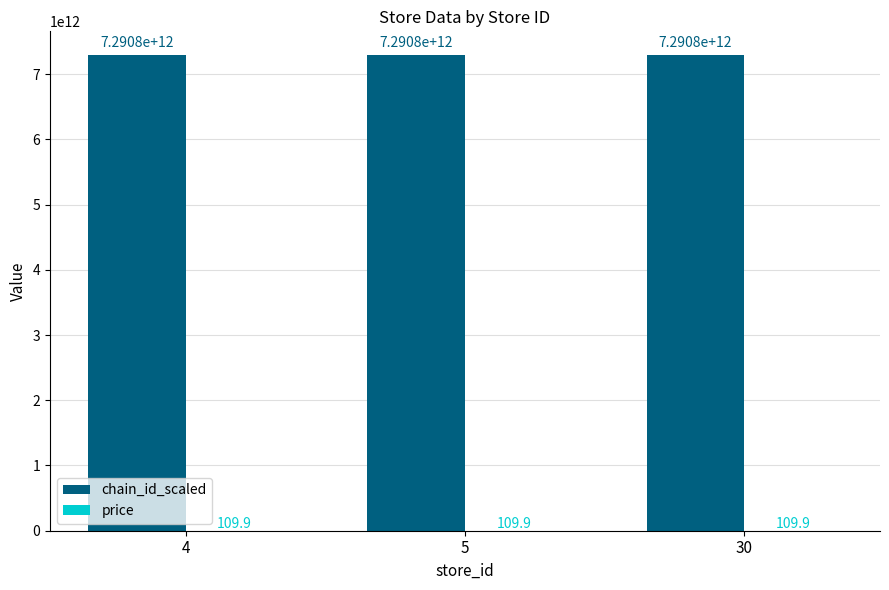

Which series has the largest total across all categories?

chain_id_scaled